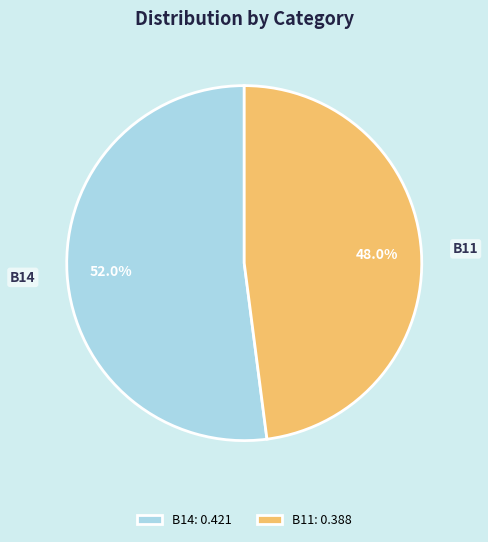

To the nearest percent, what percentage of the pie is B11?

48%